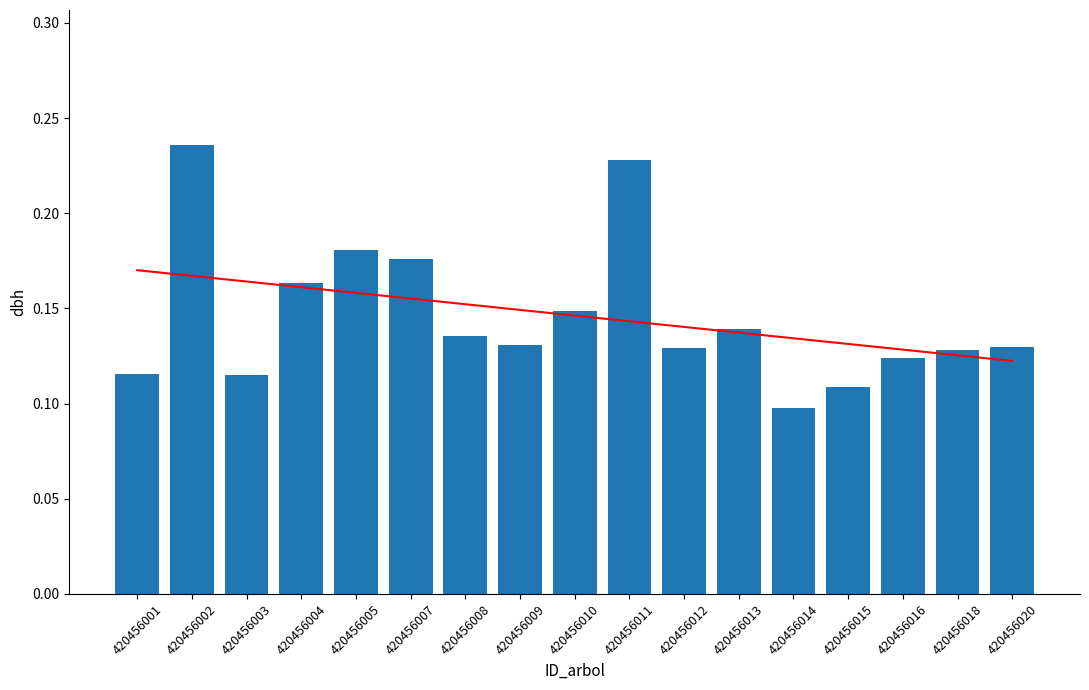

The chart shows a value of 0.1 at 420456020. True or false?

True